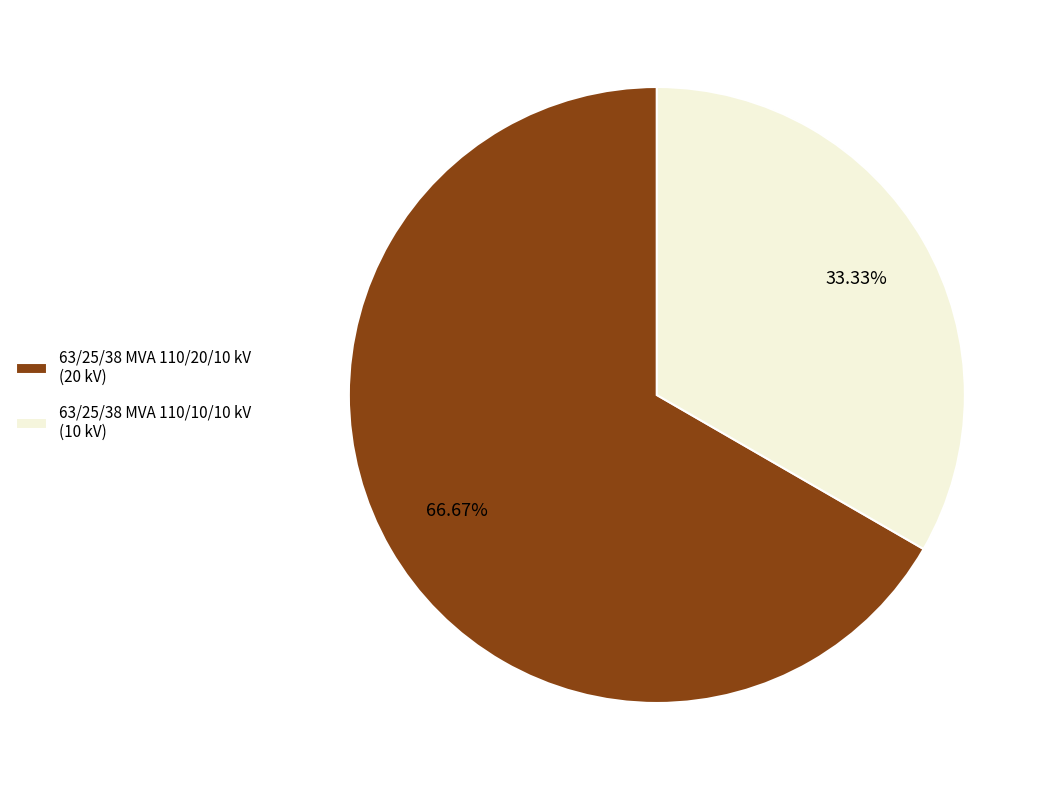

What is the smallest slice in the pie chart?

63/25/38 MVA 110/10/10 kV